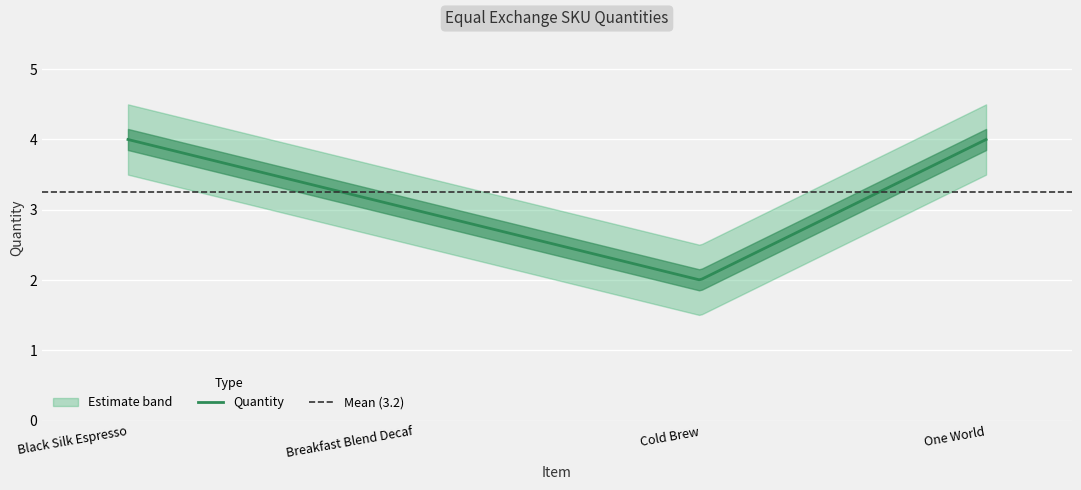

Reading left to right, what are all the values shown in this chart?

Black Silk Espresso=4	Breakfast Blend Decaf=3	Cold Brew=2	One World=4